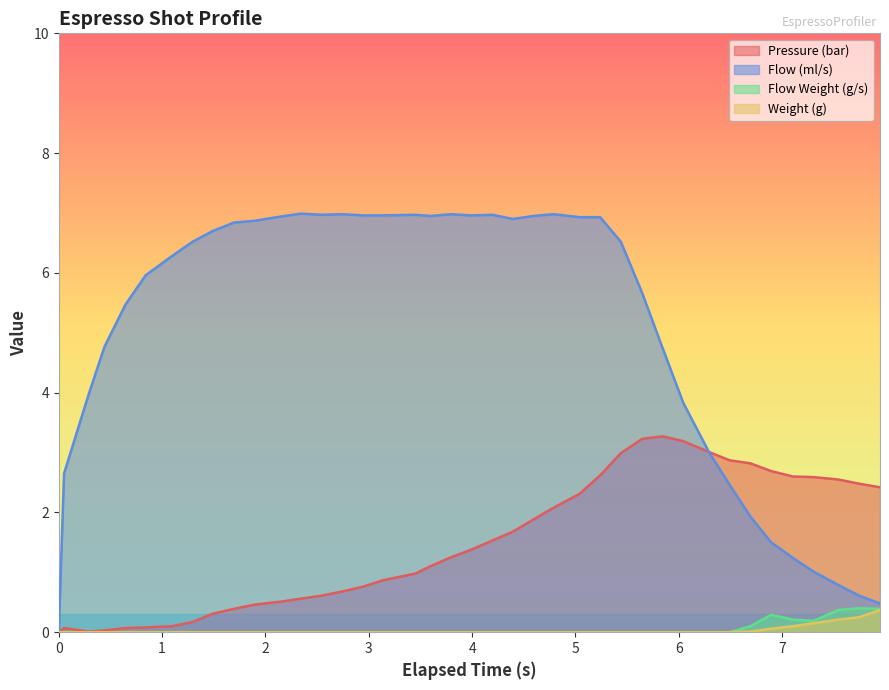

Reading right to left, list all the values displayed in this chart.

espresso_pressure: 2.4	2.5	2.5	2.6	2.6	2.7	2.8	2.9	3.0	3.2	3.3	3.2	3.0	2.6	2.3	2.1	1.9	1.7	1.5	1.4	1.2	1.1	1.0	0.9	0.8	0.7	0.6	0.6	0.5	0.5	0.4	0.3	0.2	0.1	0.1	0.1	0.0	0.0	0.1	0.0
espresso_flow: 0.5	0.6	0.8	1.0	1.2	1.5	1.9	2.5	3.0	3.8	4.7	5.7	6.5	6.9	6.9	7.0	7.0	6.9	7.0	7.0	7.0	7.0	7.0	7.0	7.0	7.0	7.0	7.0	6.9	6.9	6.8	6.7	6.5	6.3	6.0	5.5	4.8	4.0	2.6	0.0
espresso_flow_weight: 0.4	0.4	0.4	0.2	0.2	0.3	0.1	0.0	0.0	0.0	0.0	0.0	0.0	0.0	0.0	0.0	0.0	0.0	0.0	0.0	0.0	0.0	0.0	0.0	0.0	0.0	0.0	0.0	0.0	0.0	0.0	0.0	0.0	0.0	0.0	0.0	0.0	0.0	0.0	0.0
espresso_weight: 0.4	0.2	0.2	0.1	0.1	0.1	0.0	0.0	0.0	0.0	0.0	0.0	0.0	0.0	0.0	0.0	0.0	0.0	0.0	0.0	0.0	0.0	0.0	0.0	0.0	0.0	0.0	0.0	0.0	0.0	0.0	0.0	0.0	0.0	0.0	0.0	0.0	0.0	0.0	0.0